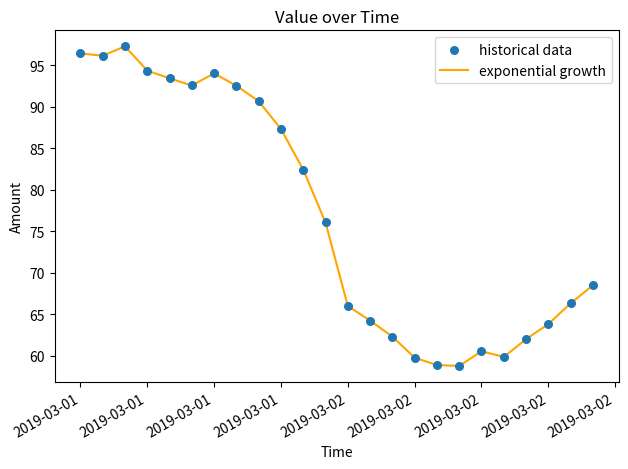

What is the greatest value displayed?

97.3